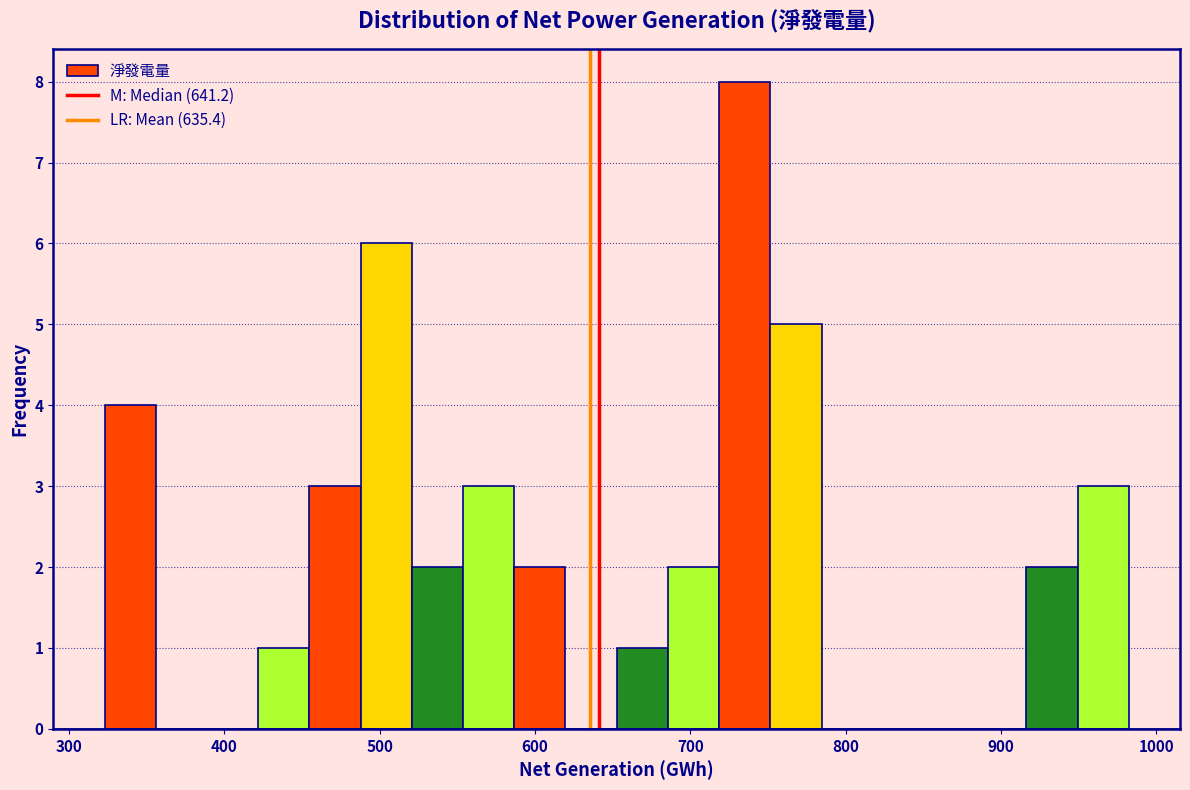

Read against the x-axis, roughly where is the centre of the tallest bar?

740